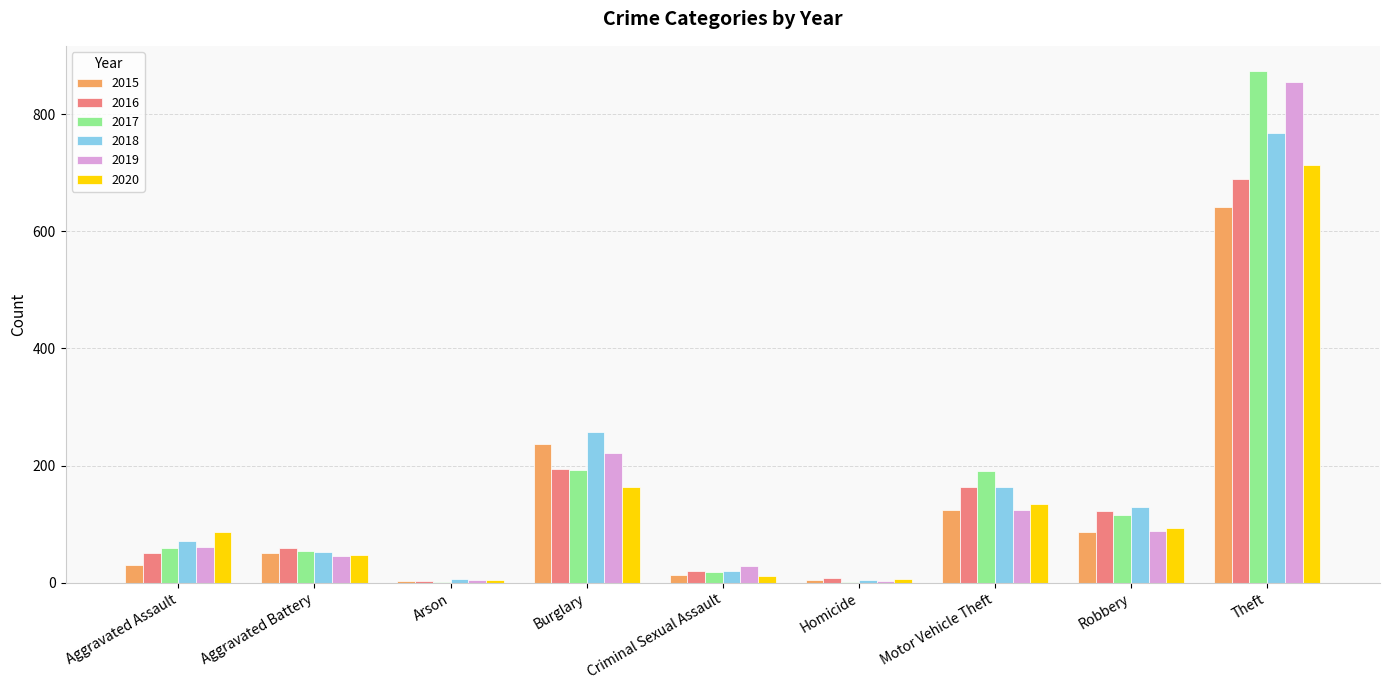

What is the maximum value shown in the chart?

873